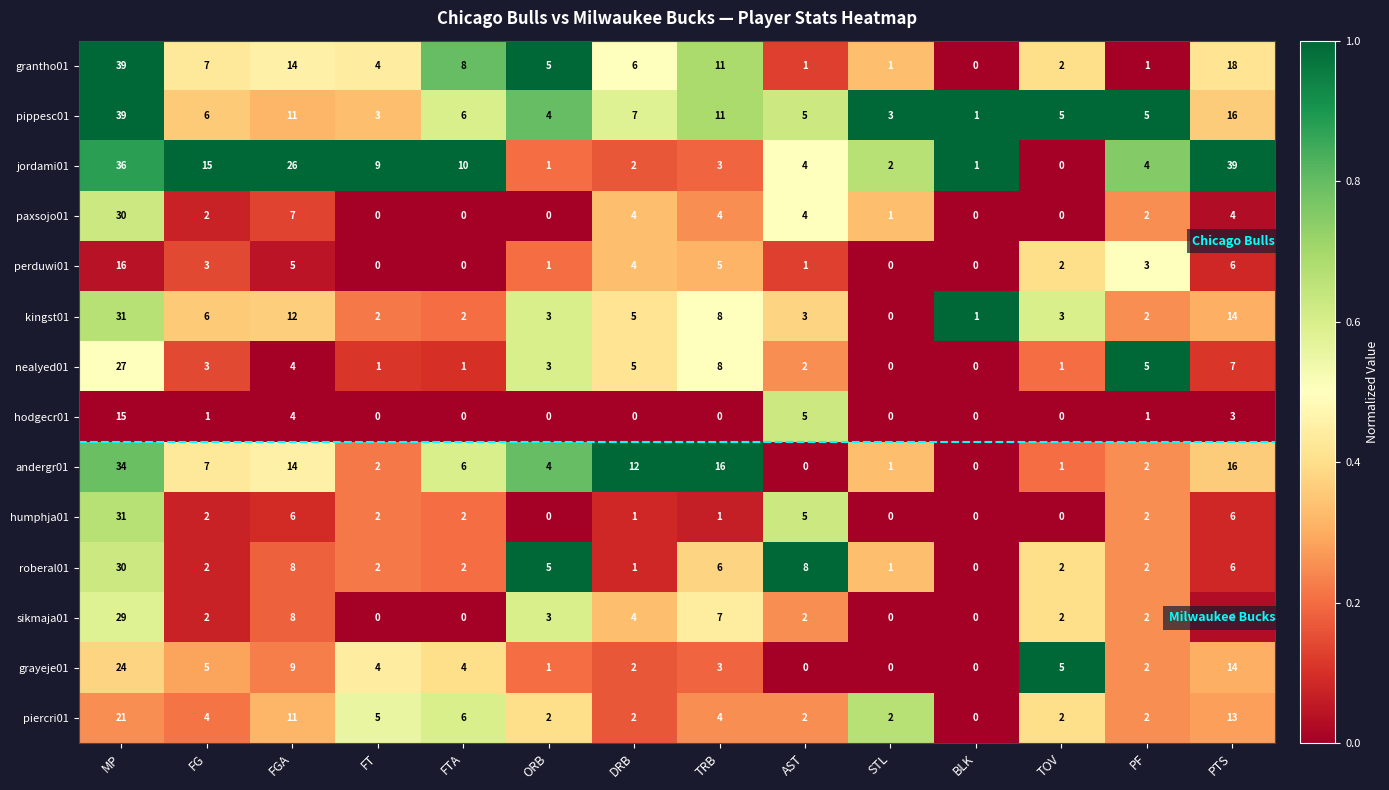

What is the difference between the highest and lowest values at TOV?

5